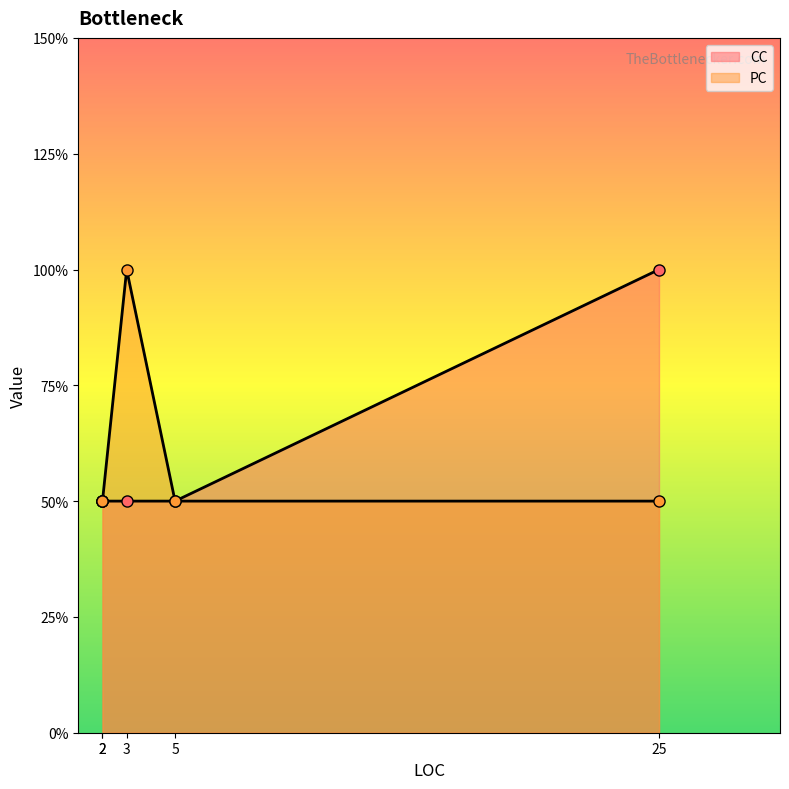

The value at 2 is 0. True or false?

False